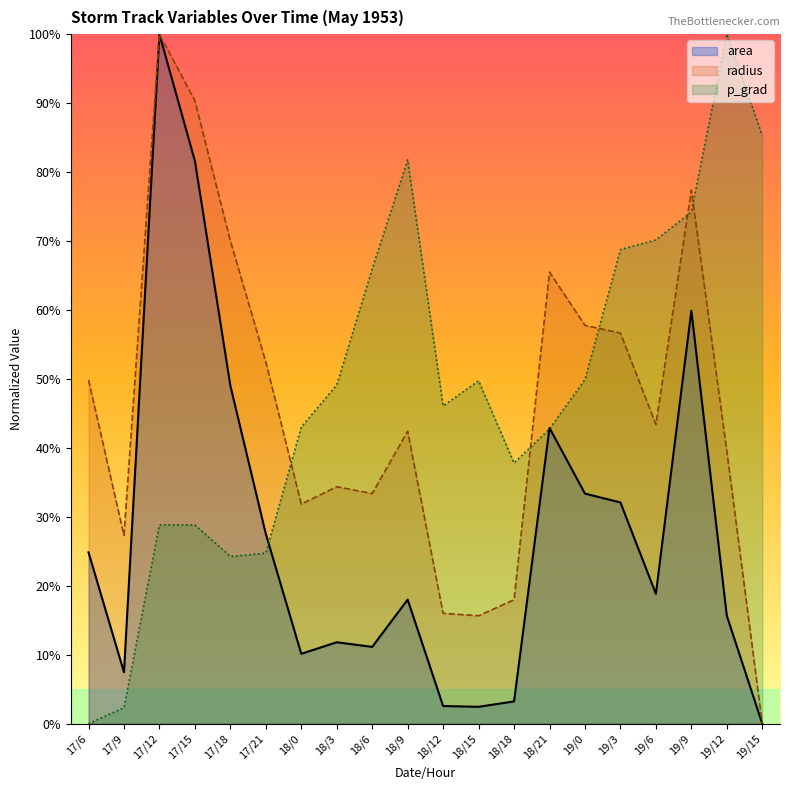

What is the difference between the maximum and second lowest values in the radius series?

0.8